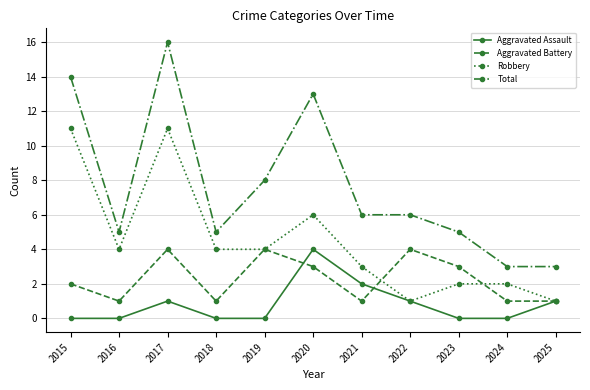

At which category is the sum across all series the highest?

2017